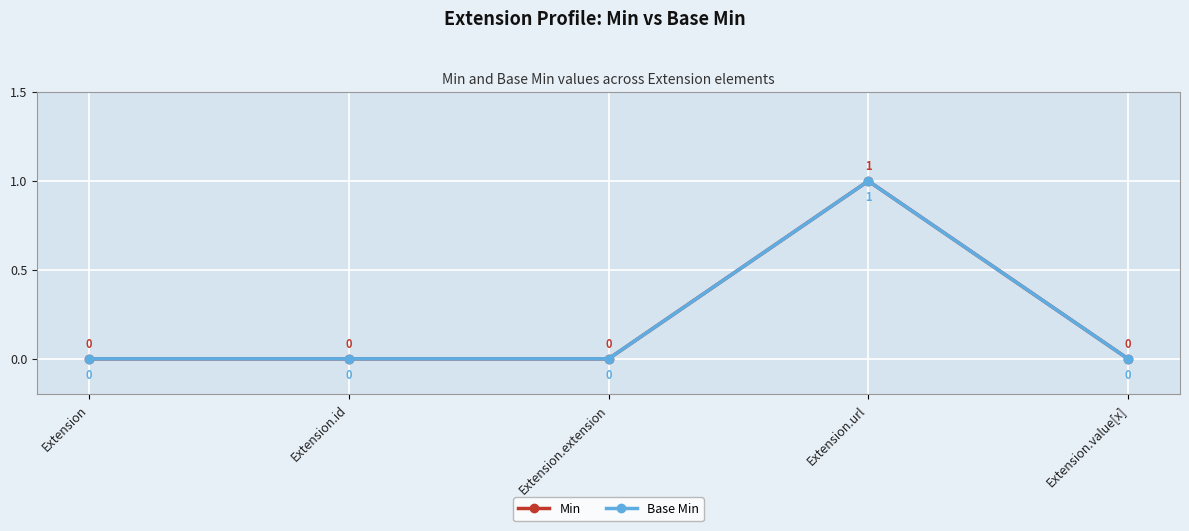

Does the chart have visible grid lines?

Yes